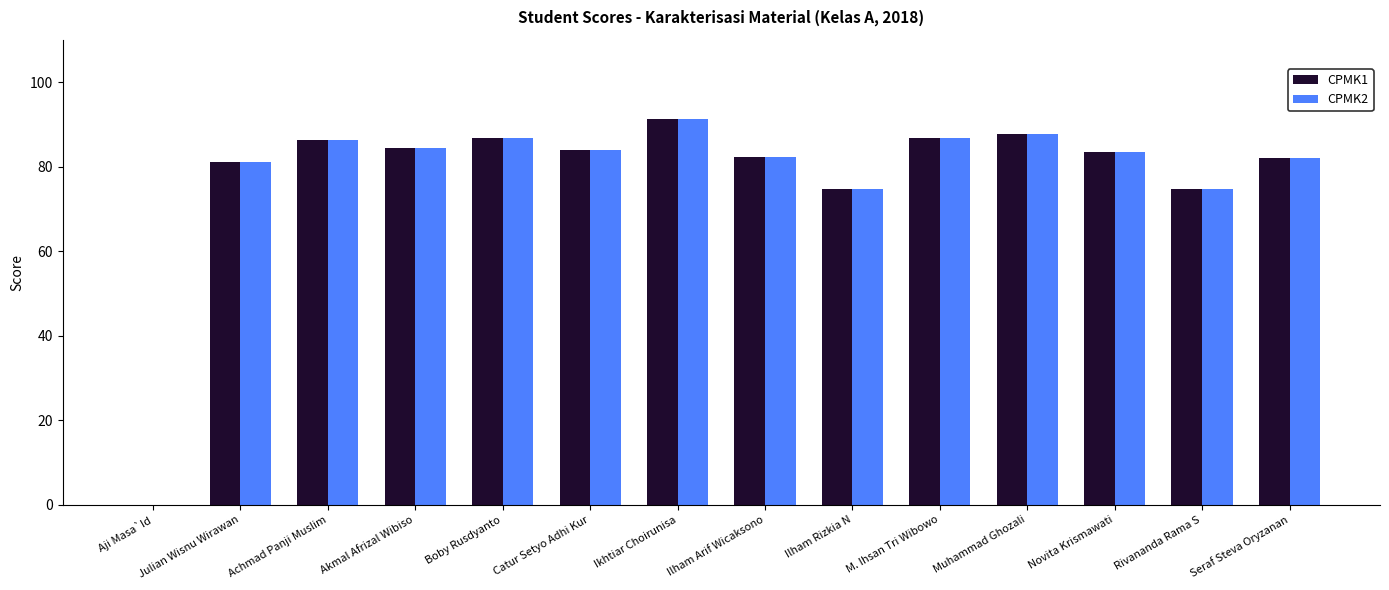

What is the total value across all series at Ikhtiar Choirunisa?

182.7